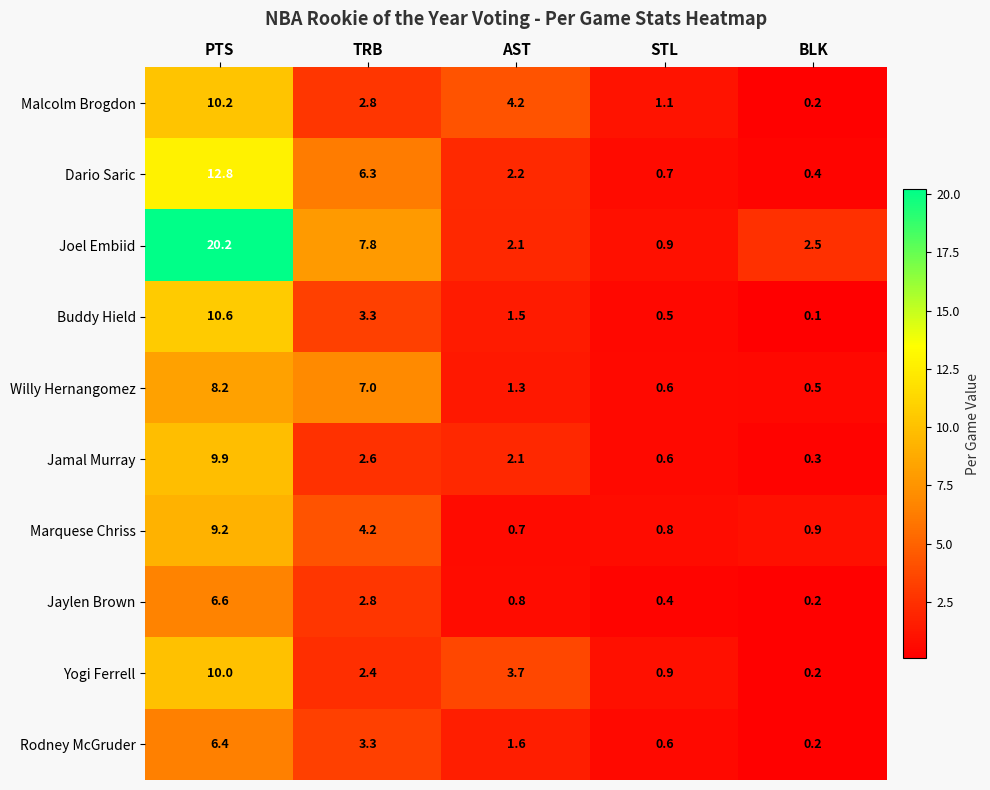

Which series has the widest spread of values?

Joel Embiid